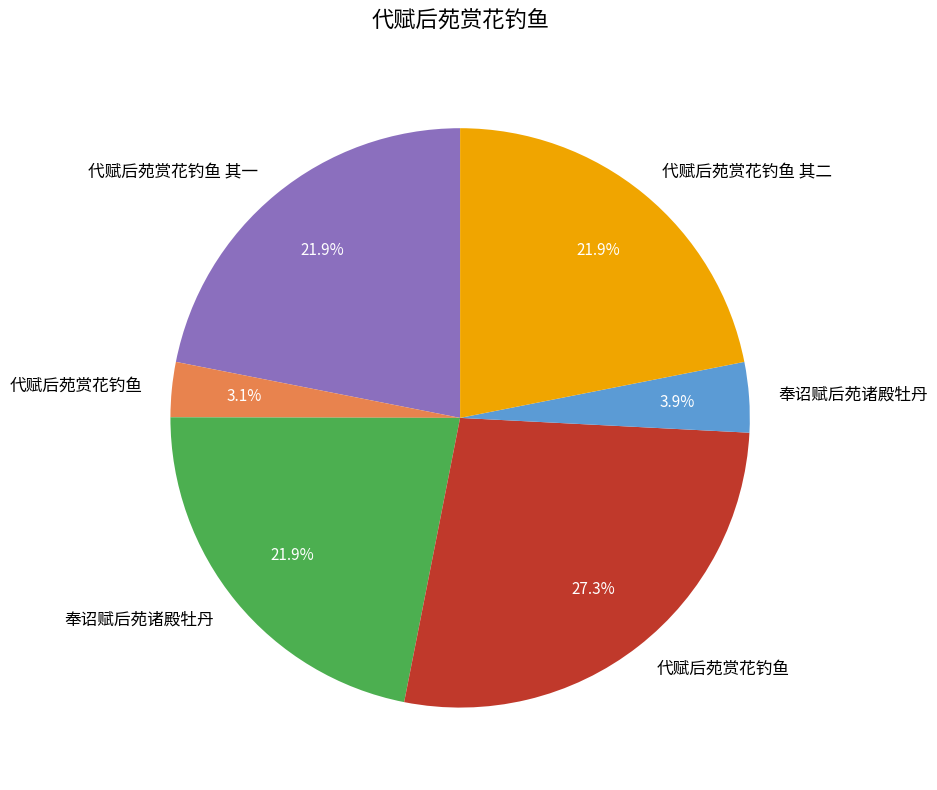

Is there any slice that represents more than half of the pie?

No